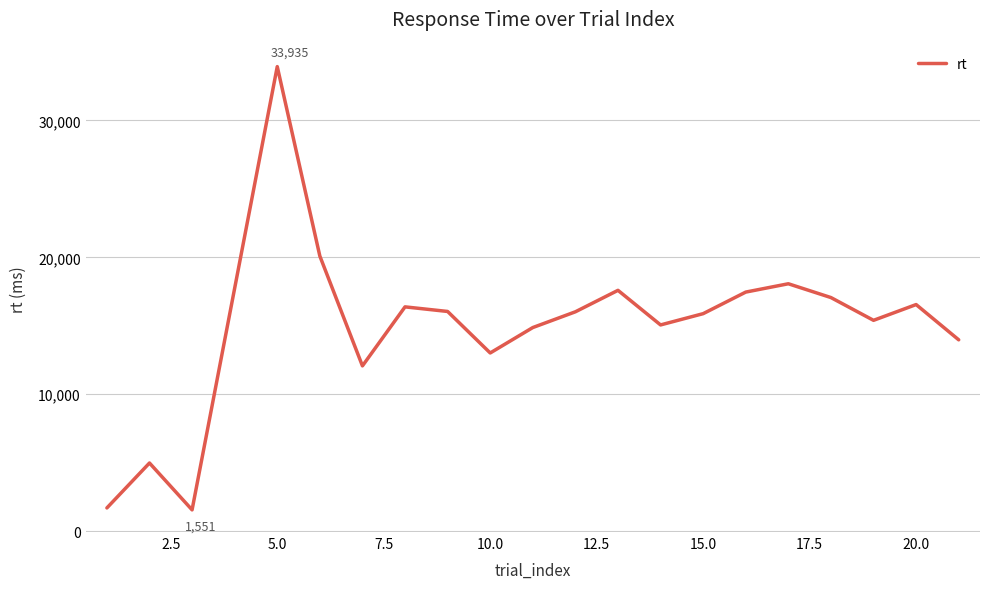

Does the chart have visible grid lines?

Yes